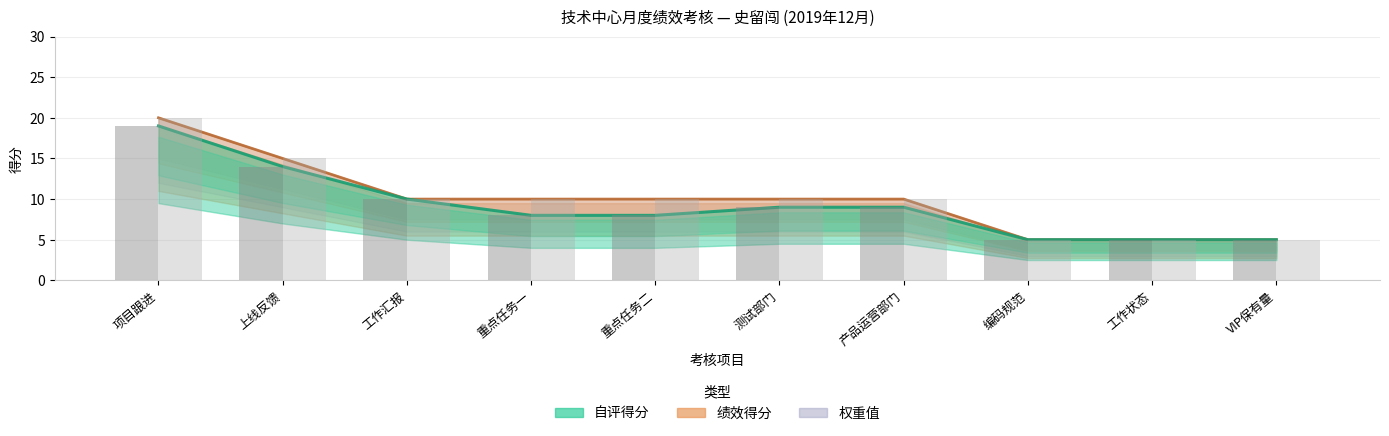

At which category does the chart reach its minimum across all series?

编码规范